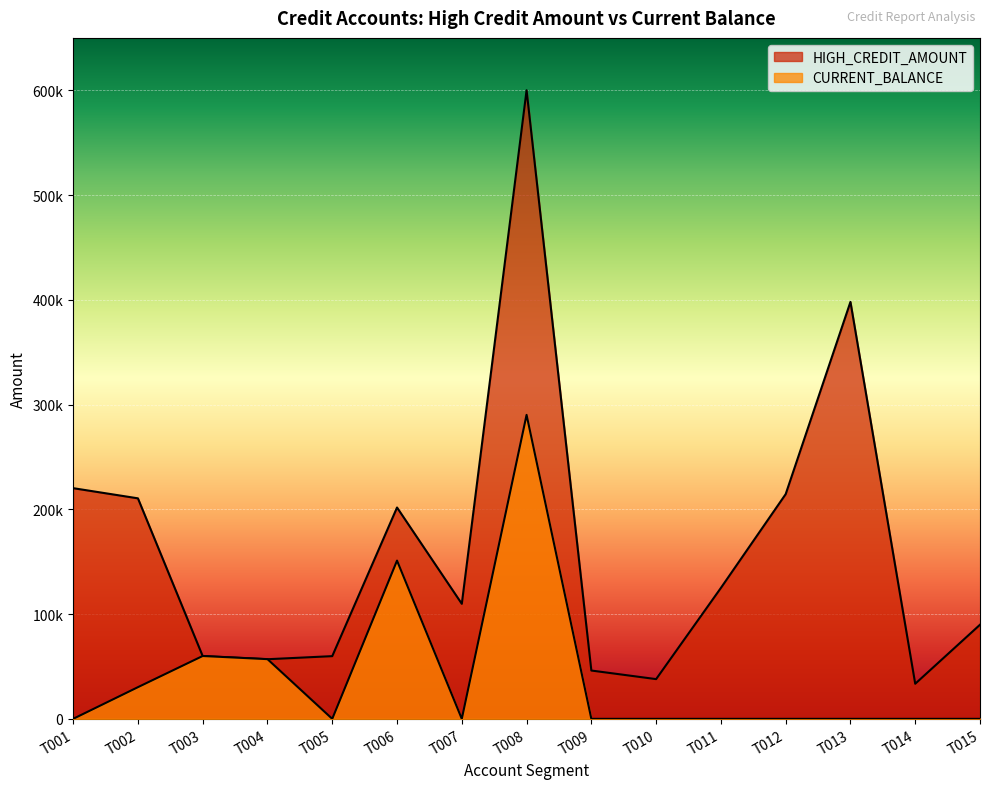

Reading left to right, transcribe all the data shown in this chart.

HIGH_CREDIT_AMOUNT: 220191	210489	59907	56912	59851	201731	109801	600000	46117	37922	125000	214498	398000	33500	89851
CURRENT_BALANCE: 0	30237	60000	57000	0	151053	0	290161	0	0	0	0	0	0	0